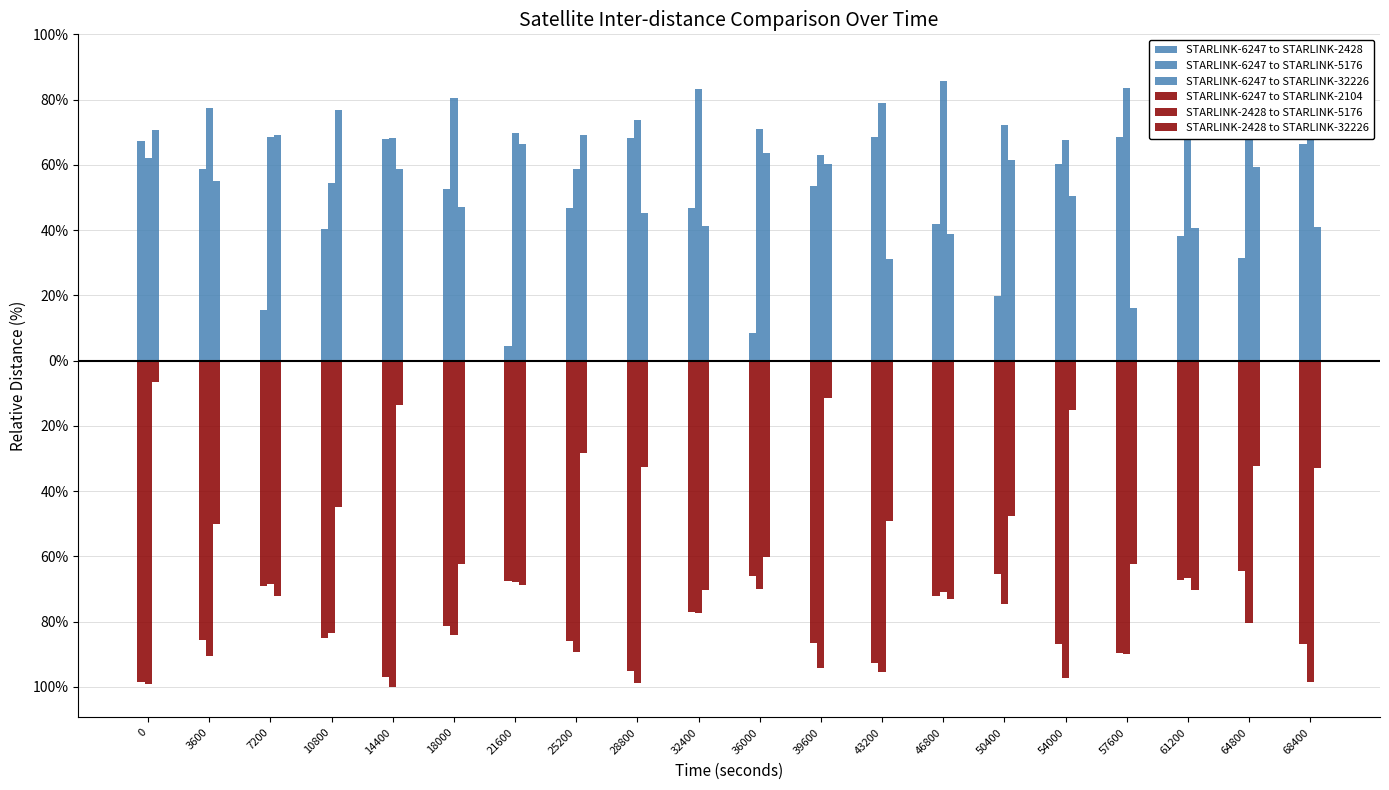

What is the value of the STARLINK-6247 to STARLINK-32226 bar at the 3rd from the left?

69.0